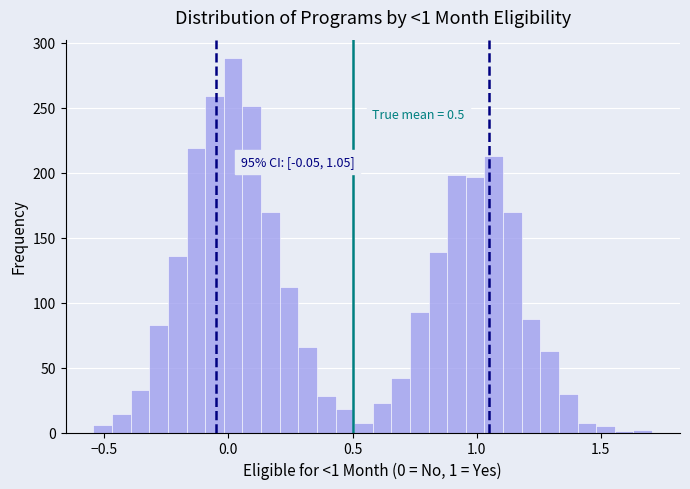

Around what value on the x-axis is the tallest bar? Give the approximate position of its centre, as read against the axis.

0.00